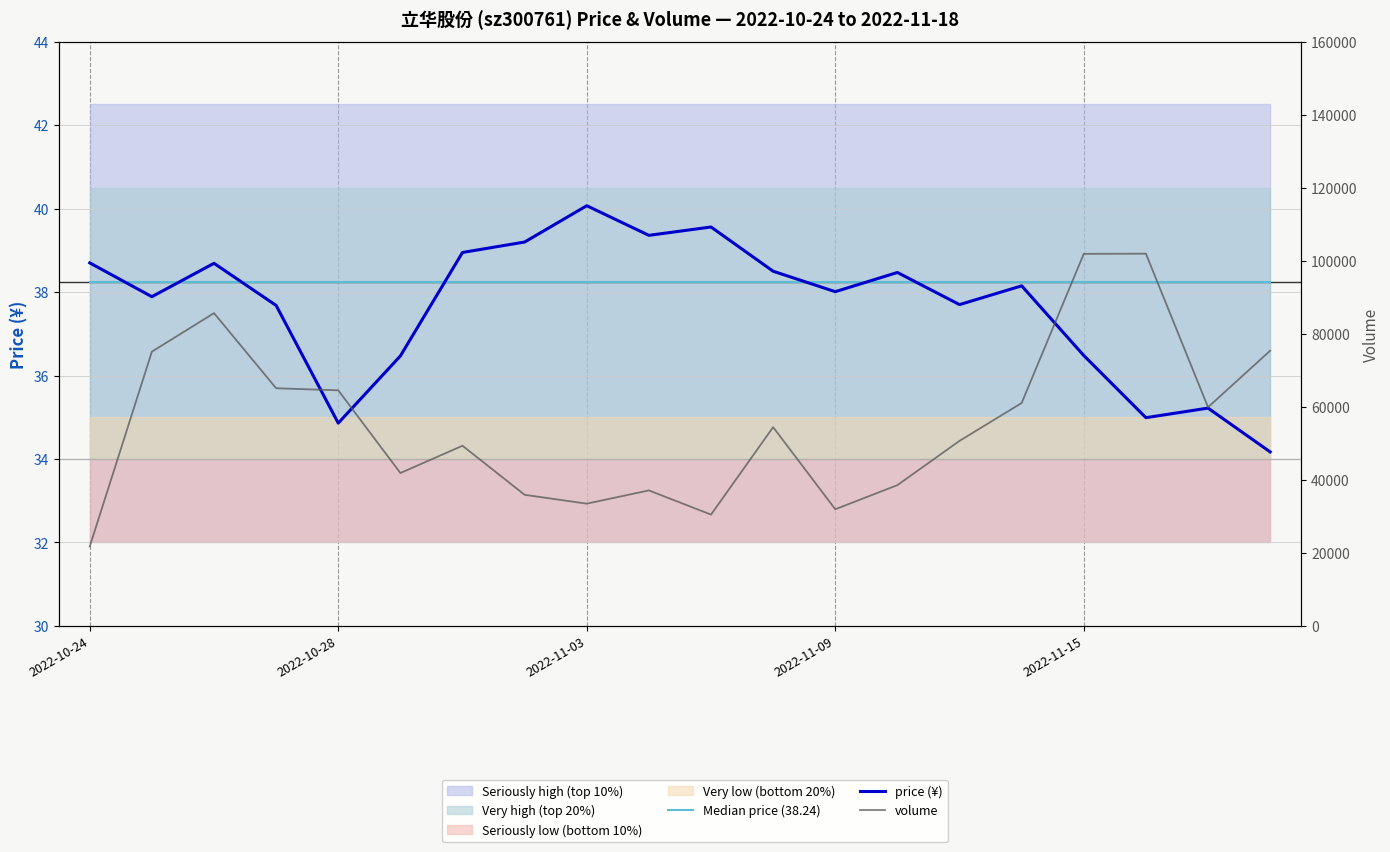

True or false: price (¥) has more than 1 points higher than both neighbors.

True